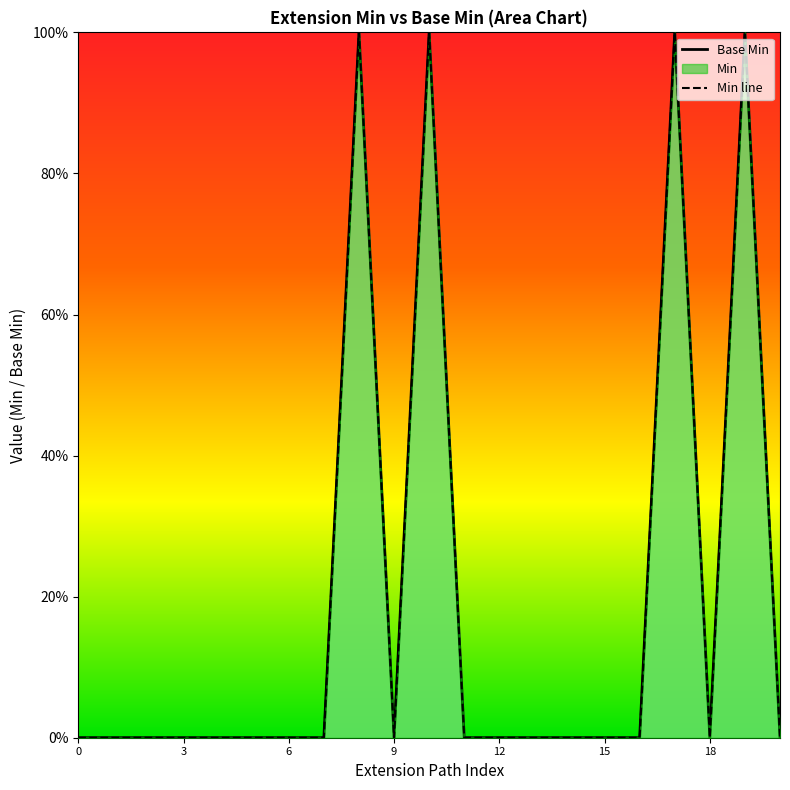

Which series has the widest spread of values?

Base Min